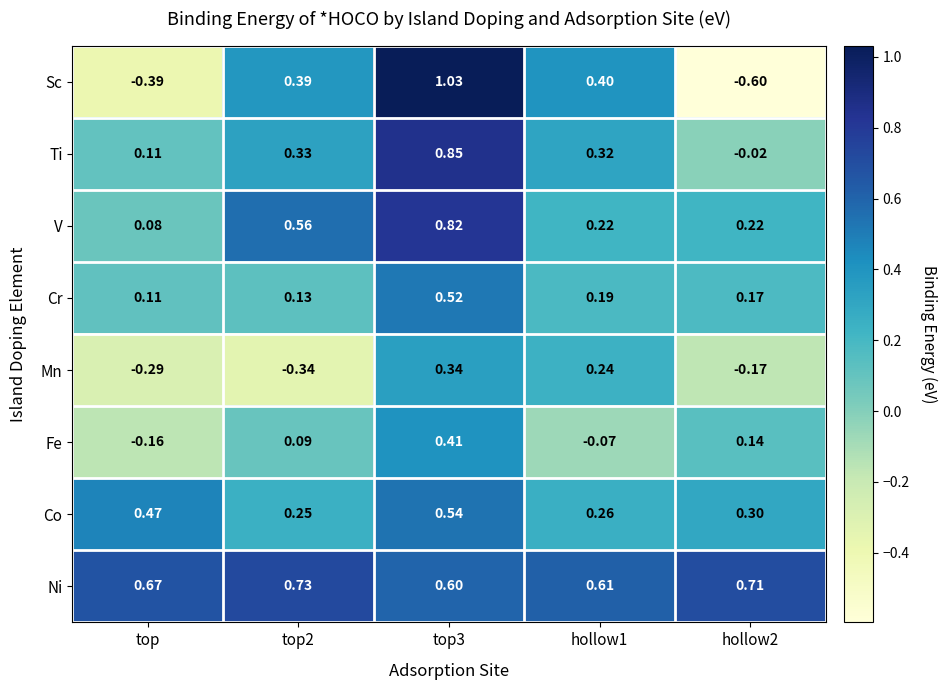

Count the number of data series in this chart.

8